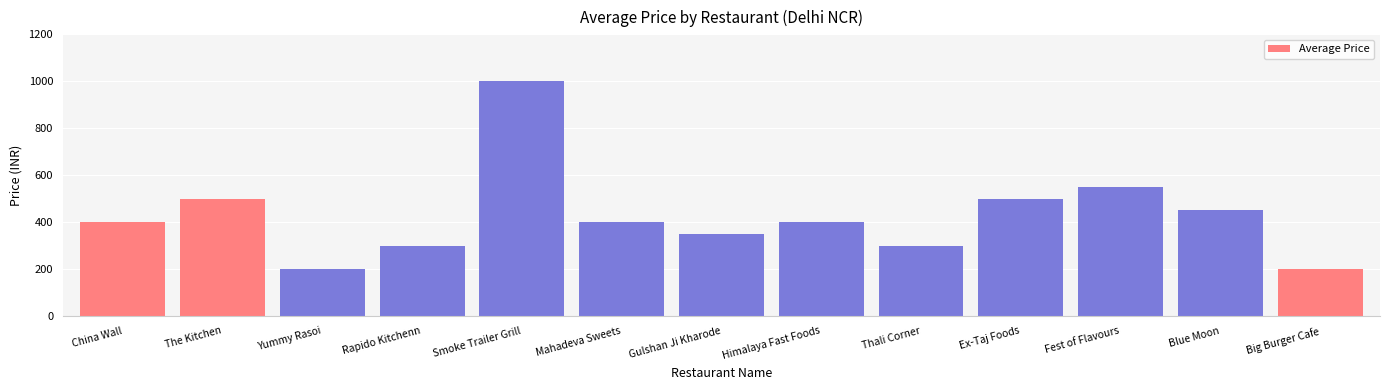

True or false: the data shows 612 at Gulshan Ji Kharode.

False